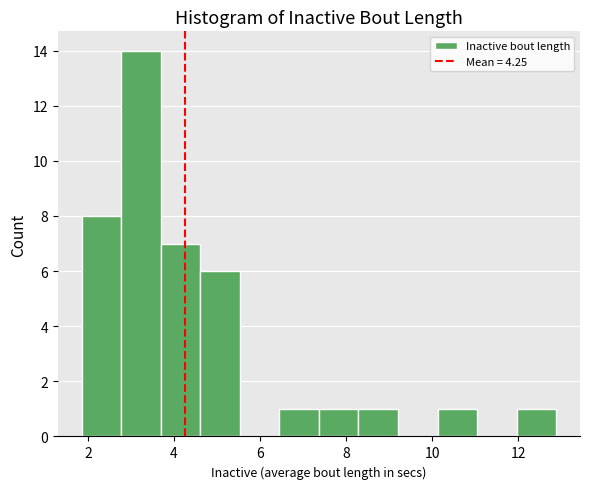

Which range on the x-axis has the tallest bar?

2.8 to 3.6